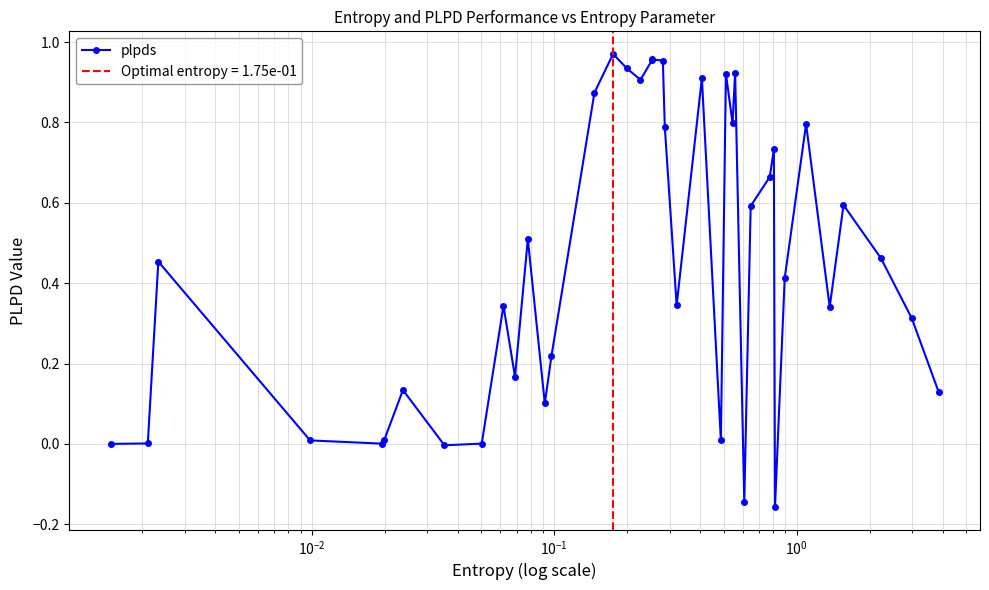

True or false: plpds has more than 2 points higher than both neighbors.

True